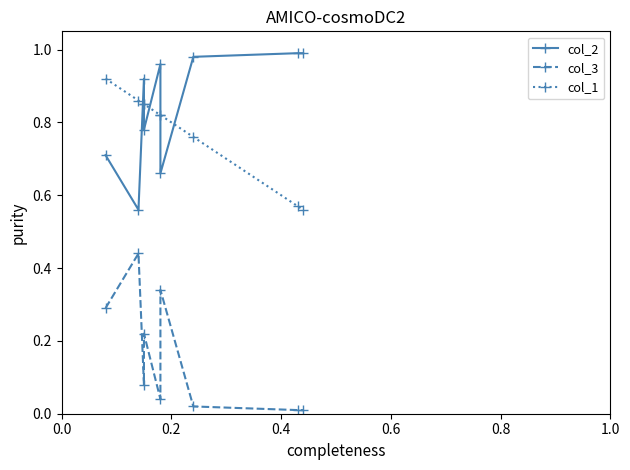

What is the label of the 5th point from the right?

0.8